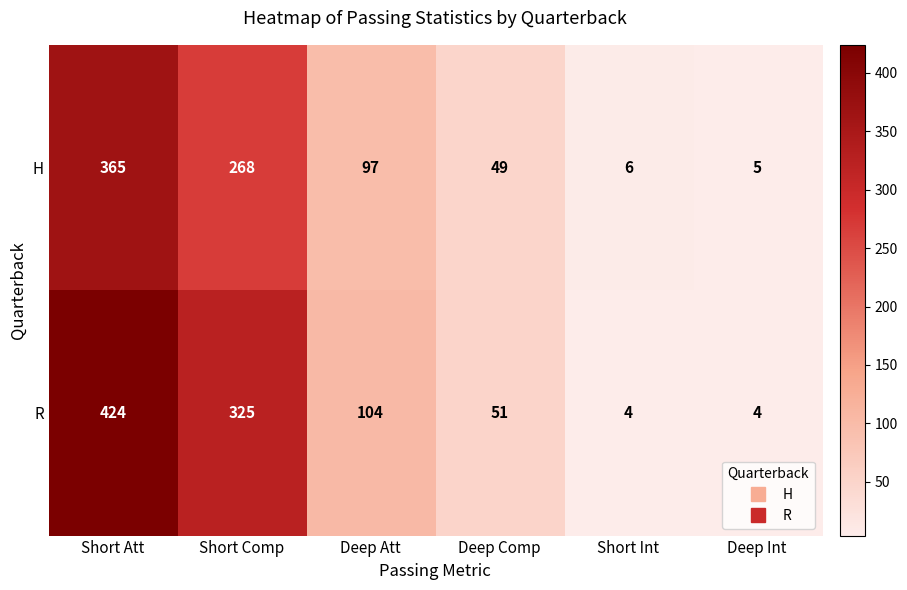

The value of R at Deep Comp is 12. True or false?

False